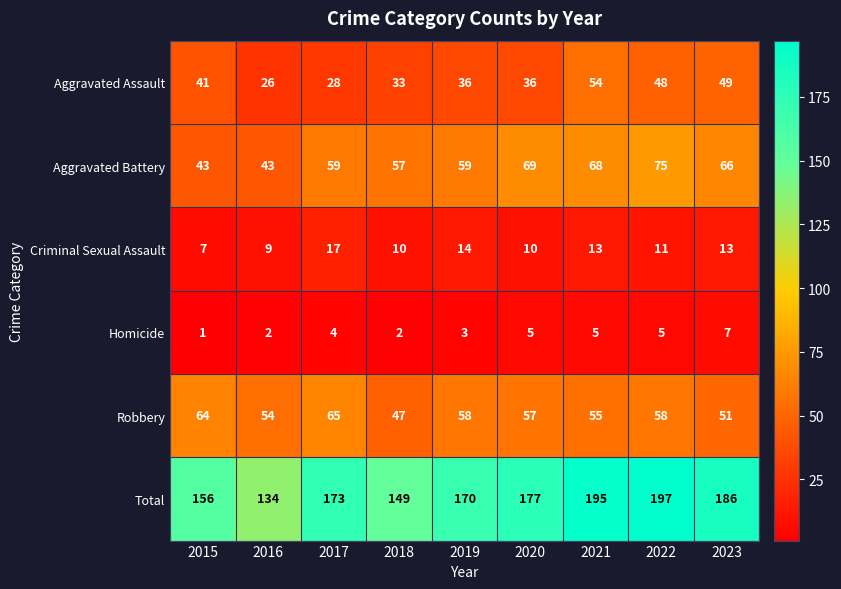

Rank the series by their maximum value, from highest to lowest.

Total, Aggravated Battery, Robbery, Aggravated Assault, Criminal Sexual Assault, Homicide